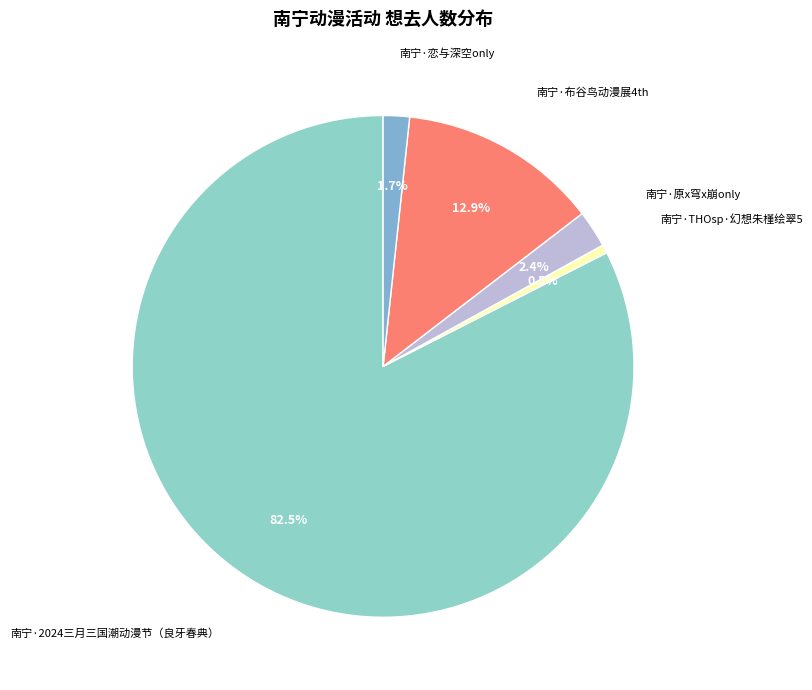

What percentage is NOT represented by 南宁·布谷鸟动漫展4th?

87.1%